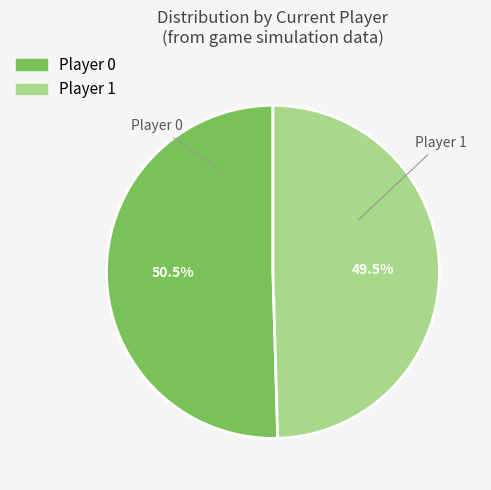

Is there any slice that represents more than half of the pie?

Yes